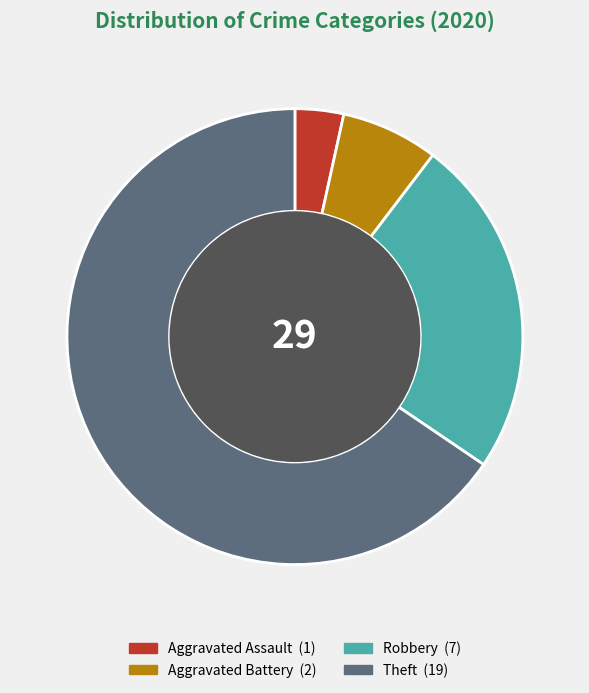

Is there a majority slice in this chart?

Yes